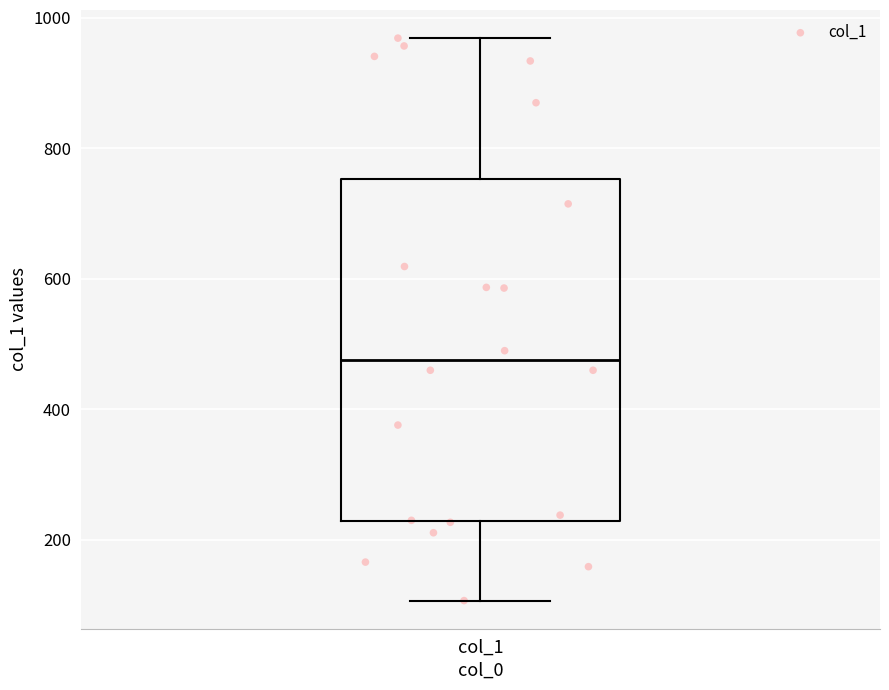

Transcribe this box plot: give where the median line is, the range the box spans, and where the two whiskers end, as read against the y-axis. The values are not printed on the chart, so give them approximately, as read against the axis.

median 480, box 220 to 760, whiskers 100 to 960